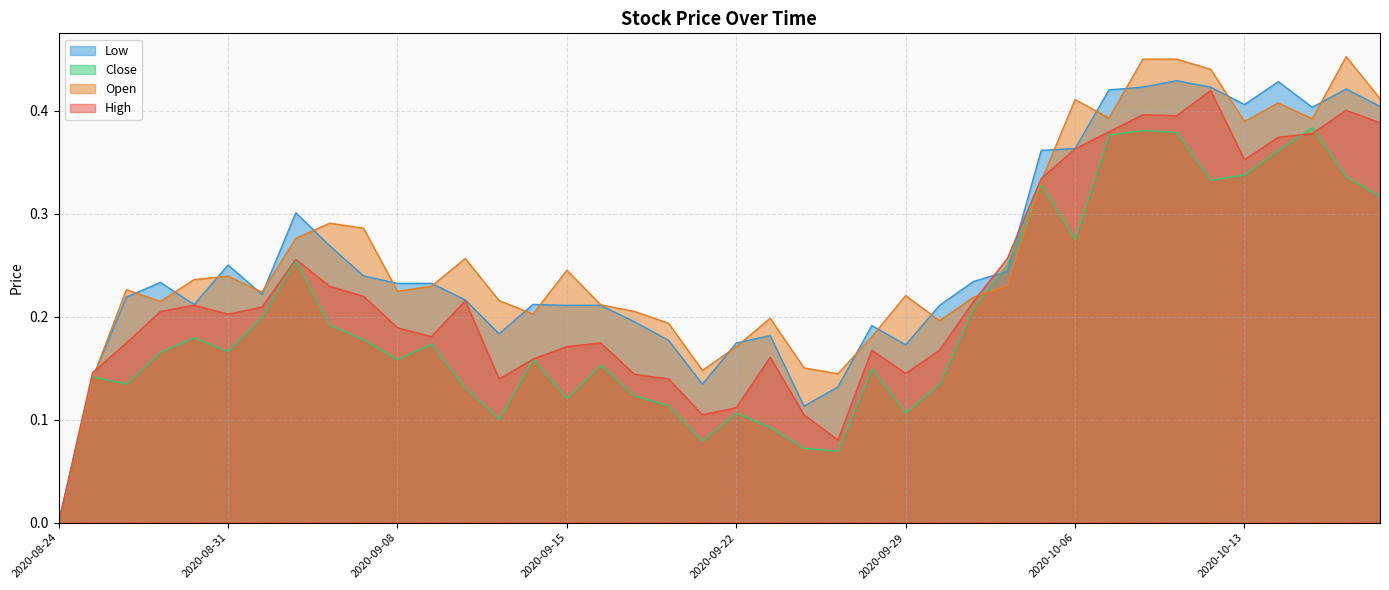

Reading right to left, transcribe all the data shown in this chart.

High: 2020-10-19=0.4	2020-10-16=0.4	2020-10-15=0.4	2020-10-14=0.4	2020-10-13=0.4	2020-10-12=0.4	2020-10-09=0.4	2020-10-08=0.4	2020-10-07=0.4	2020-10-06=0.4	2020-10-05=0.3	2020-10-02=0.3	2020-10-01=0.2	2020-09-30=0.2	2020-09-29=0.1	2020-09-28=0.2	2020-09-25=0.1	2020-09-24=0.1	2020-09-23=0.2	2020-09-22=0.1	2020-09-21=0.1	2020-09-18=0.1	2020-09-17=0.1	2020-09-16=0.2	2020-09-15=0.2	2020-09-14=0.2	2020-09-11=0.1	2020-09-10=0.2	2020-09-09=0.2	2020-09-08=0.2	2020-09-04=0.2	2020-09-03=0.2	2020-09-02=0.3	2020-09-01=0.2	2020-08-31=0.2	2020-08-28=0.2	2020-08-27=0.2	2020-08-26=0.2	2020-08-25=0.1	2020-08-24=0.0
Open: 2020-10-19=0.4	2020-10-16=0.5	2020-10-15=0.4	2020-10-14=0.4	2020-10-13=0.4	2020-10-12=0.4	2020-10-09=0.5	2020-10-08=0.5	2020-10-07=0.4	2020-10-06=0.4	2020-10-05=0.3	2020-10-02=0.2	2020-10-01=0.2	2020-09-30=0.2	2020-09-29=0.2	2020-09-28=0.2	2020-09-25=0.1	2020-09-24=0.2	2020-09-23=0.2	2020-09-22=0.2	2020-09-21=0.1	2020-09-18=0.2	2020-09-17=0.2	2020-09-16=0.2	2020-09-15=0.2	2020-09-14=0.2	2020-09-11=0.2	2020-09-10=0.3	2020-09-09=0.2	2020-09-08=0.2	2020-09-04=0.3	2020-09-03=0.3	2020-09-02=0.3	2020-09-01=0.2	2020-08-31=0.2	2020-08-28=0.2	2020-08-27=0.2	2020-08-26=0.2	2020-08-25=0.1	2020-08-24=0.0
Close: 2020-10-19=0.3	2020-10-16=0.3	2020-10-15=0.4	2020-10-14=0.4	2020-10-13=0.3	2020-10-12=0.3	2020-10-09=0.4	2020-10-08=0.4	2020-10-07=0.4	2020-10-06=0.3	2020-10-05=0.3	2020-10-02=0.3	2020-10-01=0.2	2020-09-30=0.1	2020-09-29=0.1	2020-09-28=0.1	2020-09-25=0.1	2020-09-24=0.1	2020-09-23=0.1	2020-09-22=0.1	2020-09-21=0.1	2020-09-18=0.1	2020-09-17=0.1	2020-09-16=0.2	2020-09-15=0.1	2020-09-14=0.2	2020-09-11=0.1	2020-09-10=0.1	2020-09-09=0.2	2020-09-08=0.2	2020-09-04=0.2	2020-09-03=0.2	2020-09-02=0.3	2020-09-01=0.2	2020-08-31=0.2	2020-08-28=0.2	2020-08-27=0.2	2020-08-26=0.1	2020-08-25=0.1	2020-08-24=0.0
Low: 2020-10-19=0.4	2020-10-16=0.4	2020-10-15=0.4	2020-10-14=0.4	2020-10-13=0.4	2020-10-12=0.4	2020-10-09=0.4	2020-10-08=0.4	2020-10-07=0.4	2020-10-06=0.4	2020-10-05=0.4	2020-10-02=0.2	2020-10-01=0.2	2020-09-30=0.2	2020-09-29=0.2	2020-09-28=0.2	2020-09-25=0.1	2020-09-24=0.1	2020-09-23=0.2	2020-09-22=0.2	2020-09-21=0.1	2020-09-18=0.2	2020-09-17=0.2	2020-09-16=0.2	2020-09-15=0.2	2020-09-14=0.2	2020-09-11=0.2	2020-09-10=0.2	2020-09-09=0.2	2020-09-08=0.2	2020-09-04=0.2	2020-09-03=0.3	2020-09-02=0.3	2020-09-01=0.2	2020-08-31=0.3	2020-08-28=0.2	2020-08-27=0.2	2020-08-26=0.2	2020-08-25=0.1	2020-08-24=0.0